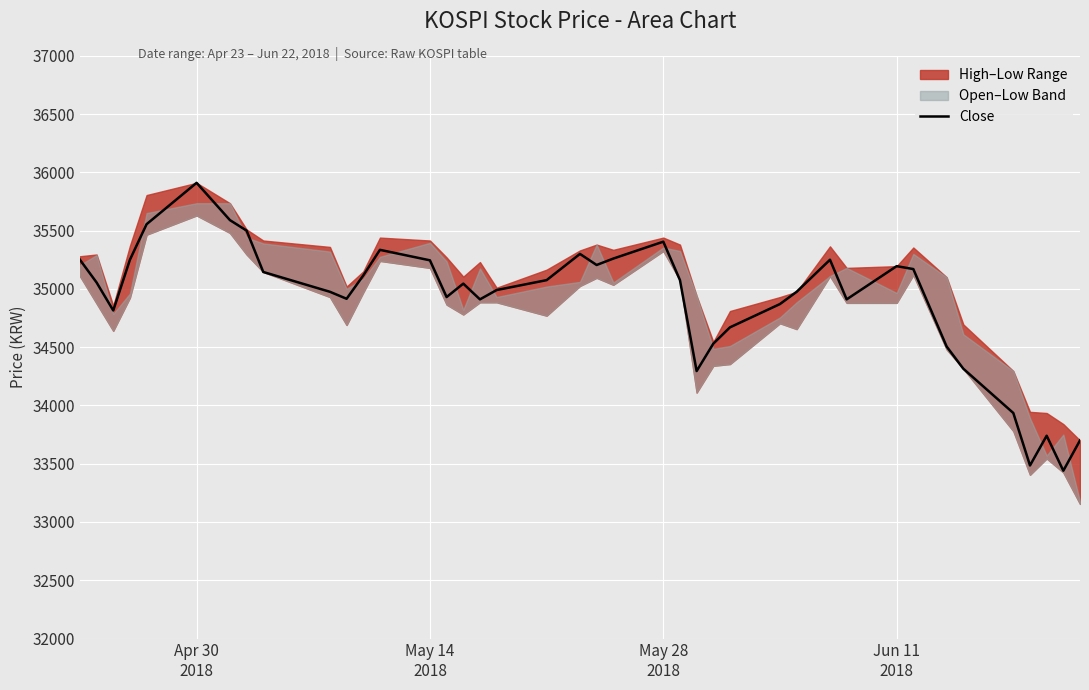

How many points are higher than both their immediate neighbors (excluding endpoints)?

8